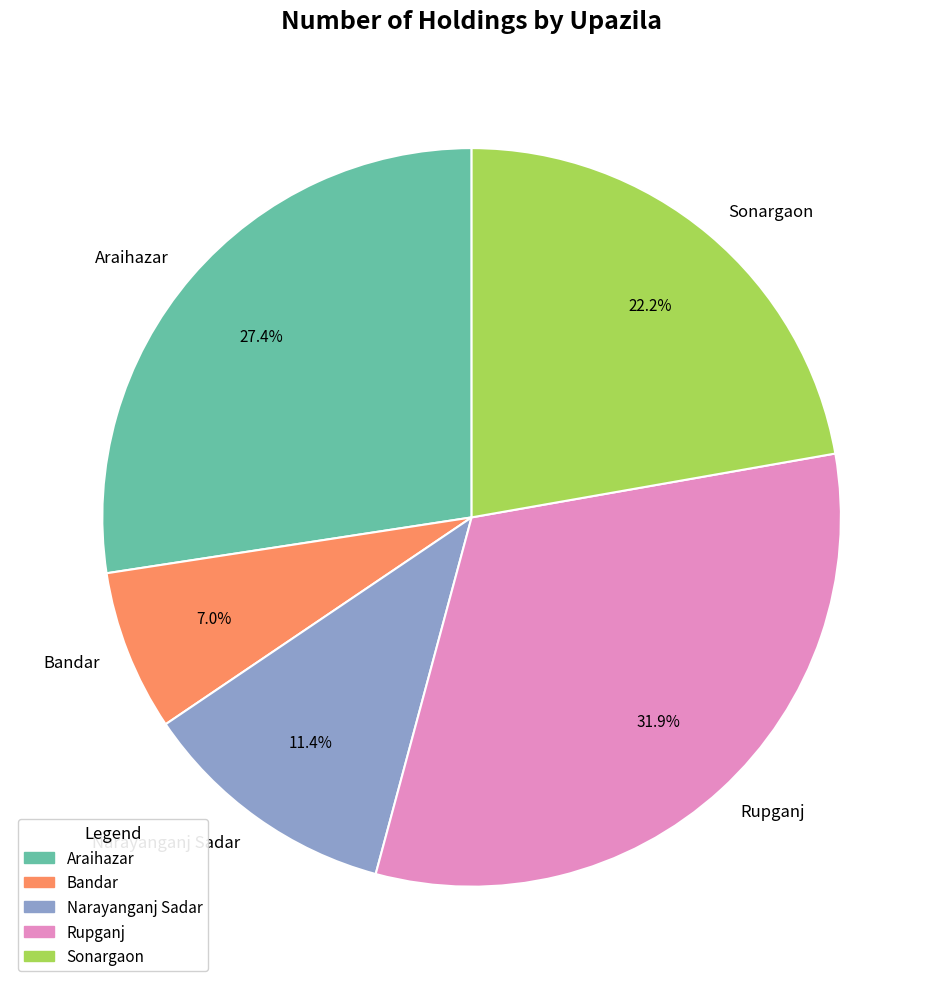

Which slice is the largest?

Rupganj